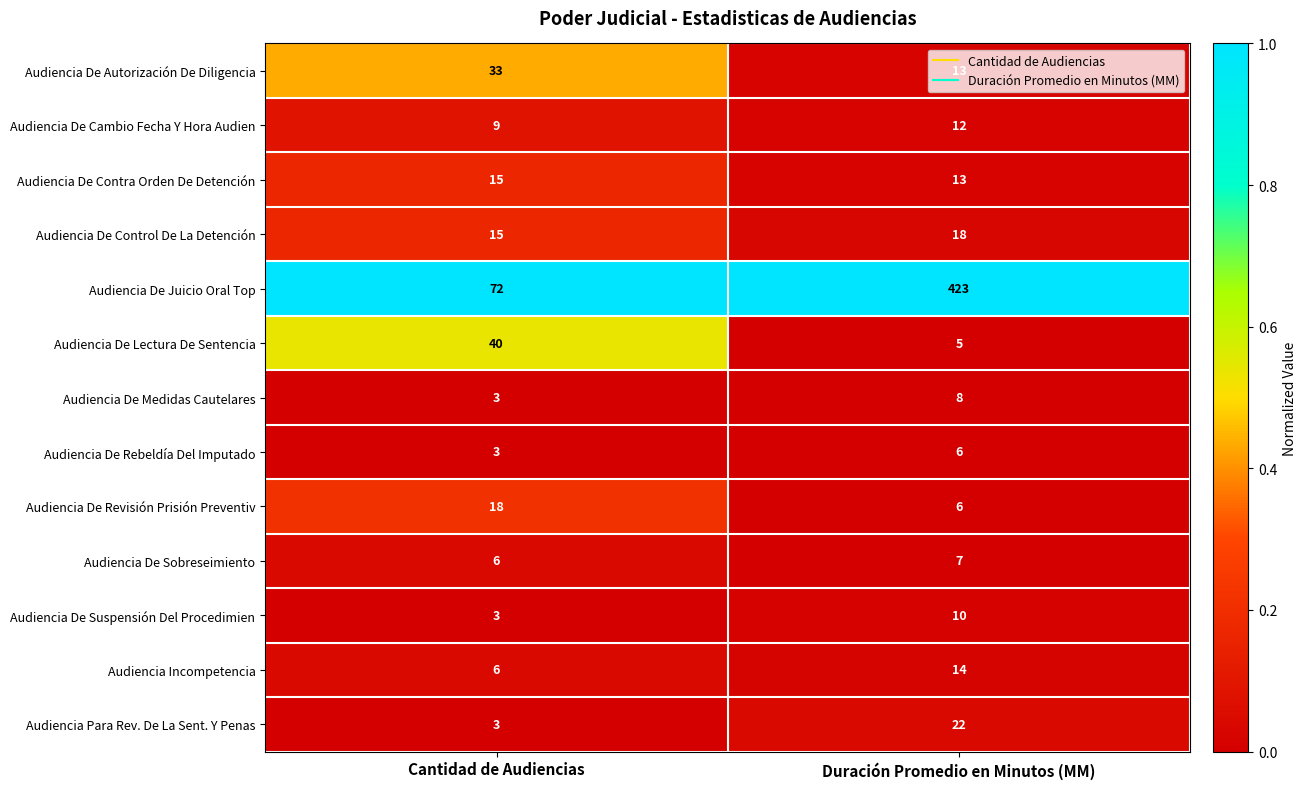

Is it true that Audiencia De Contra Orden De Detención equals 27 at Cantidad de Audiencias?

False